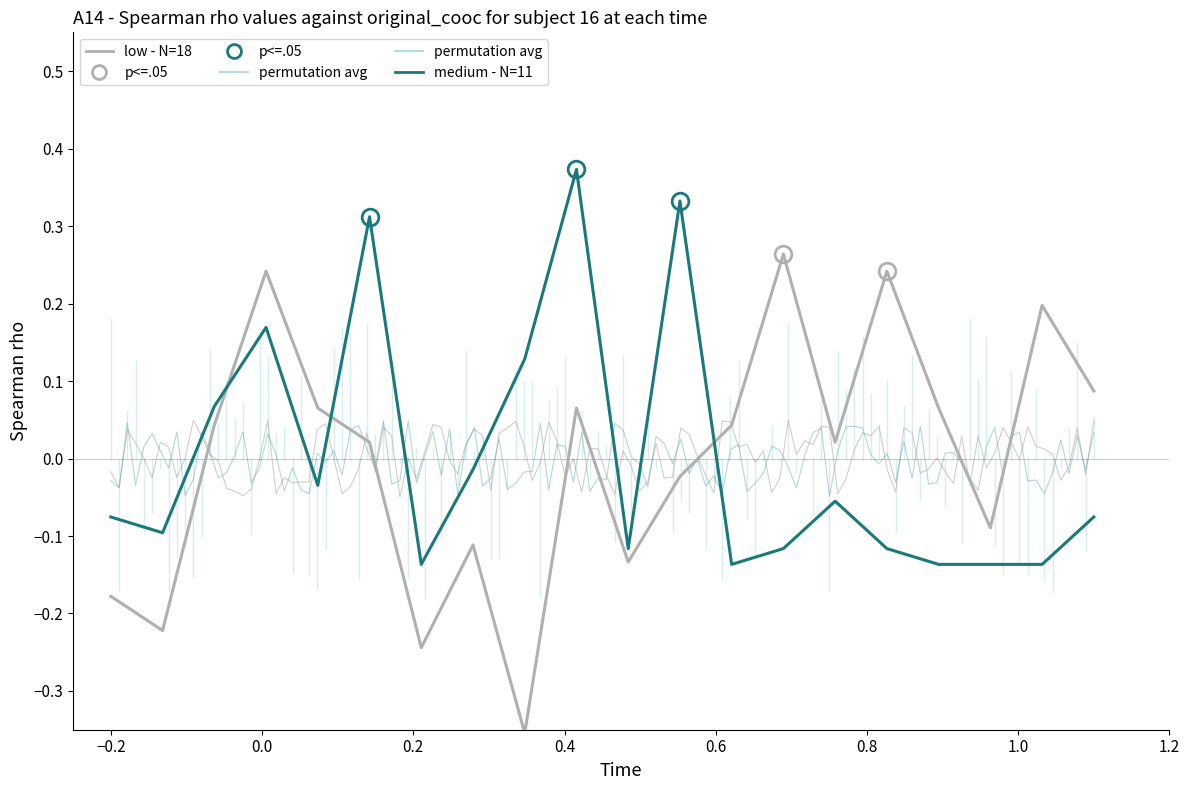

At which category is the sum across all series the highest?

9